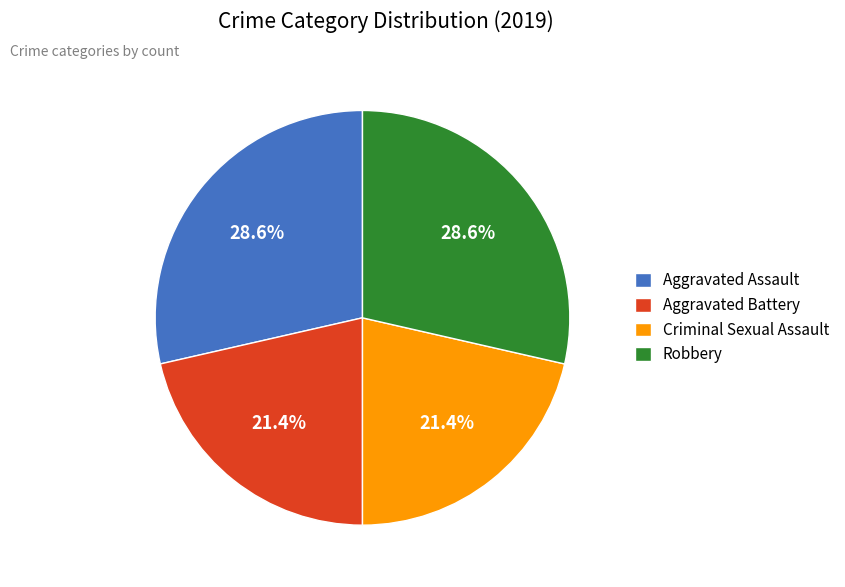

Is Aggravated Battery the majority of the pie?

No